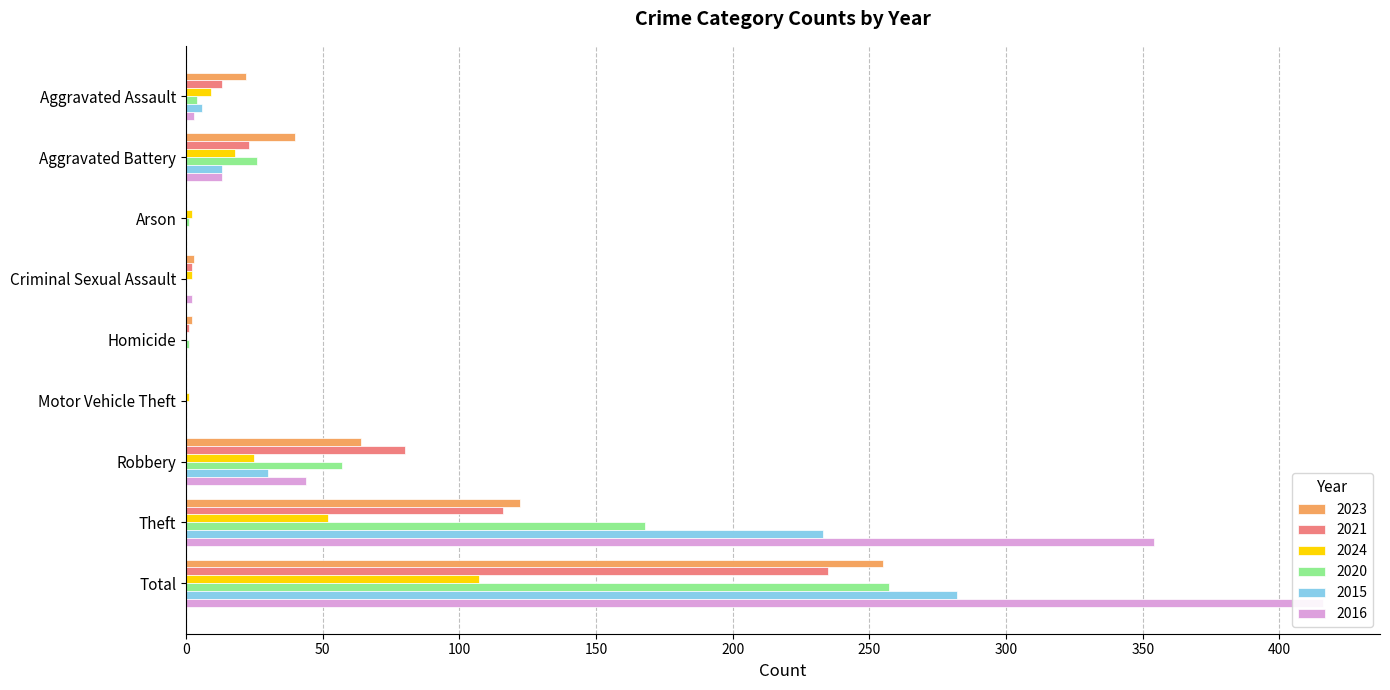

What is the difference between the 2024 values at Arson and Aggravated Battery?

16